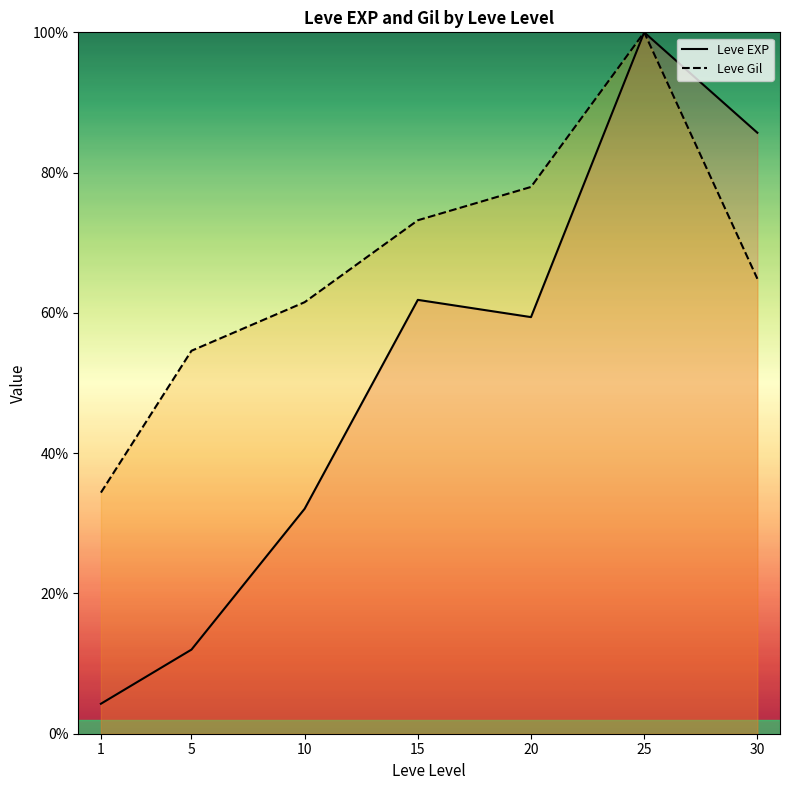

True or false: Leve Gil and Leve EXP intersect in this chart.

False